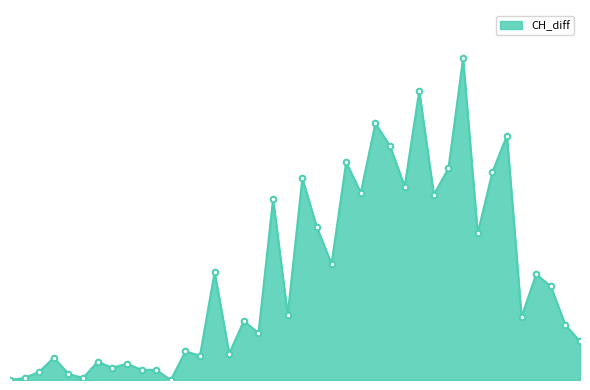

Reading left to right, list all the values displayed in this chart.

0	1	4	11	3	1	9	6	8	5	5	0	14	12	53	13	29	23	89	32	99	75	57	107	92	126	115	95	142	91	104	158	72	102	120	31	52	46	27	19